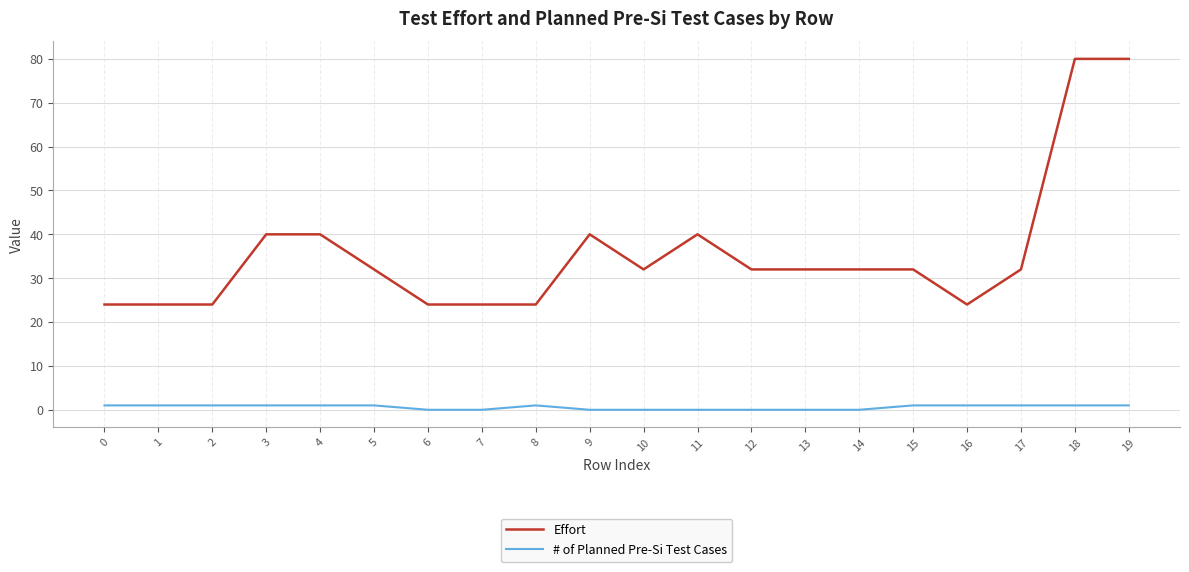

Which series has the largest total across all categories?

Effort